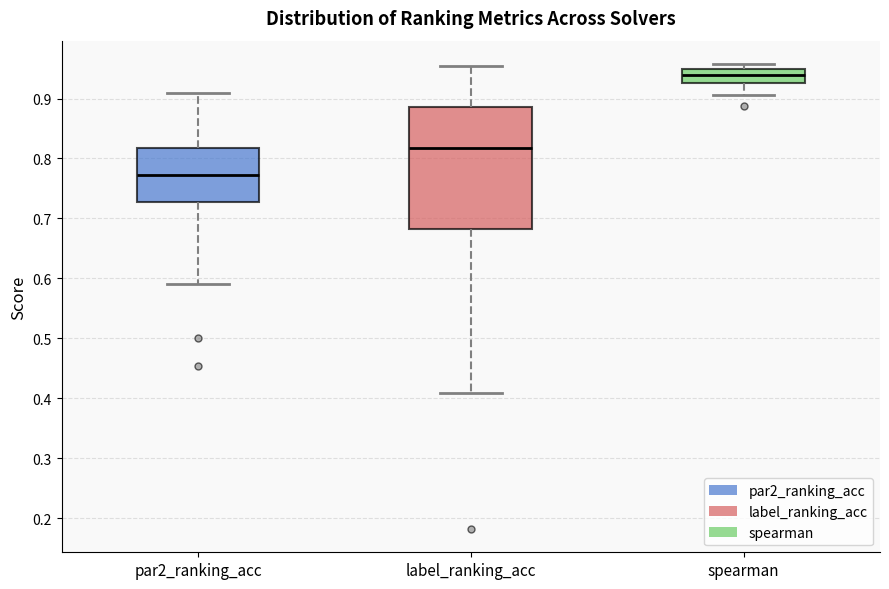

Reading left to right, transcribe this box plot: for each box, give where its median line is, the range the box spans, and where its two whiskers end, as read against the y-axis. The values are not printed on the chart, so give them approximately, as read against the axis.

par2_ranking_acc: median 0.77, box 0.73 to 0.82, whiskers 0.59 to 0.91
label_ranking_acc: median 0.82, box 0.68 to 0.89, whiskers 0.41 to 0.95
spearman: median 0.94, box 0.93 to 0.95, whiskers 0.91 to 0.96